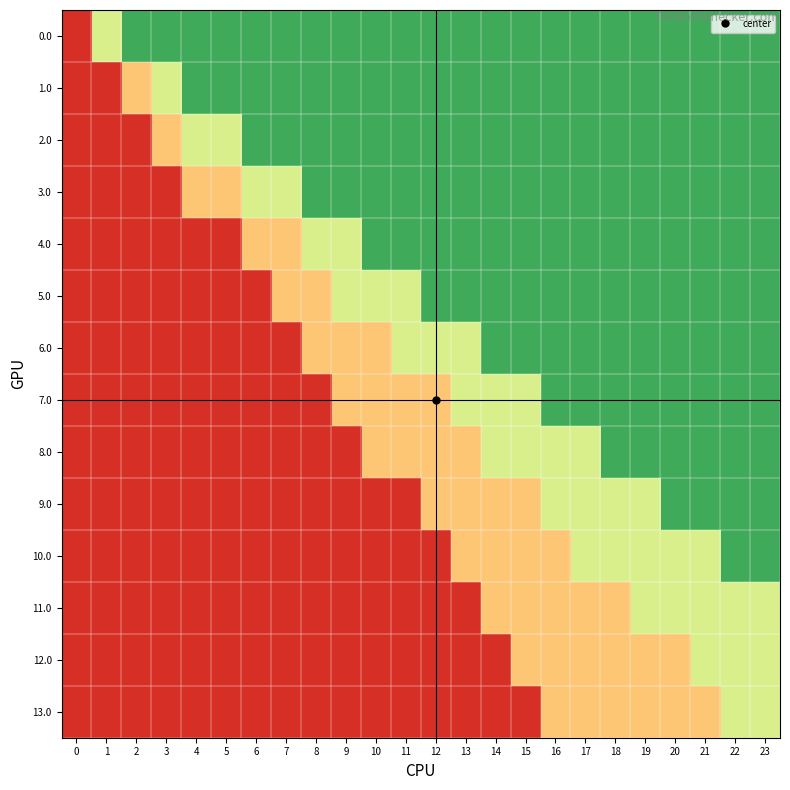

At which category is the sum across all series the highest?

22